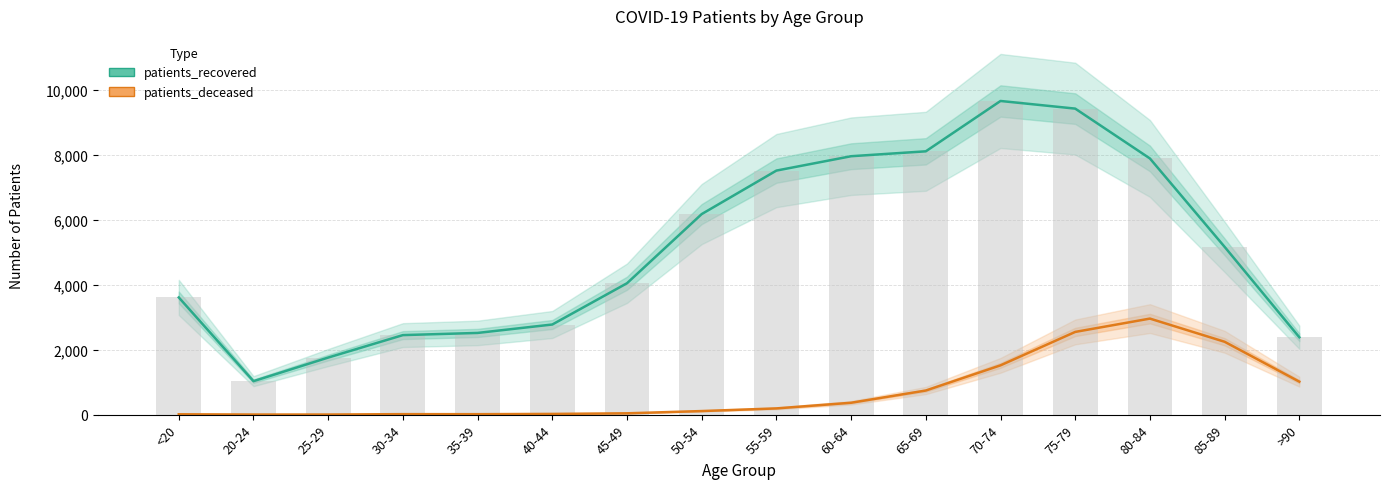

Which has a higher value, 70-74 or 45-49?

70-74